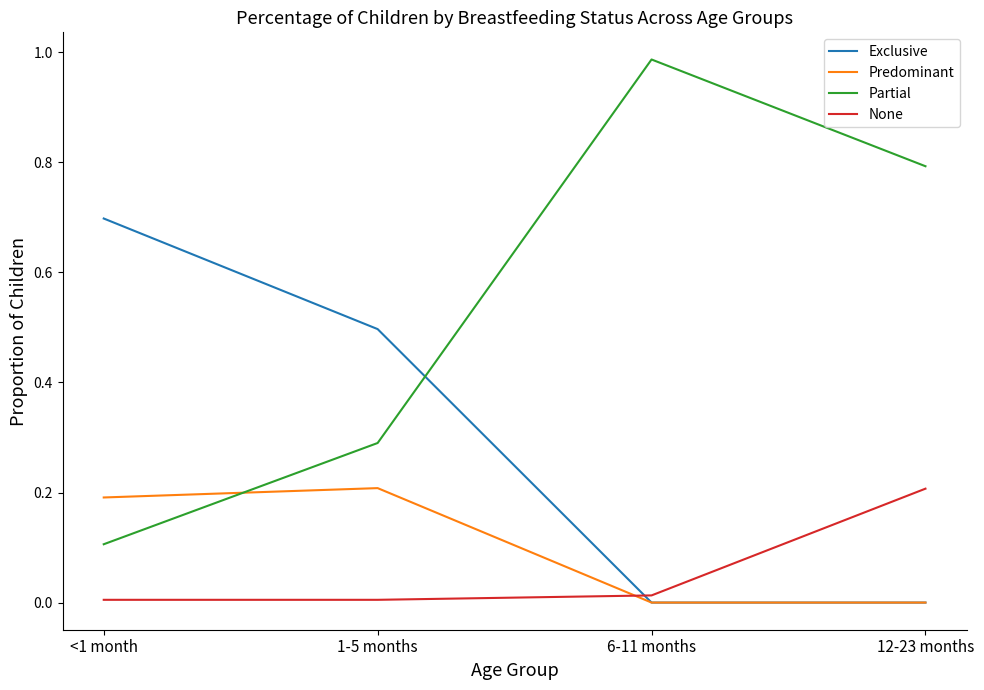

True or false: Exclusive has a value of 0.0 at 12-23 months.

True